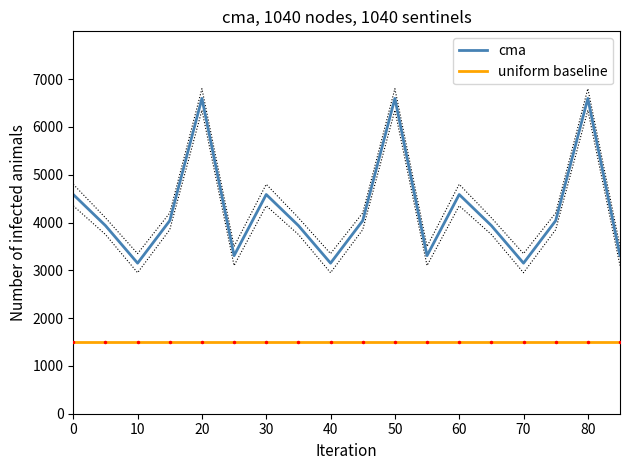

What is the maximum value for cma?

6597